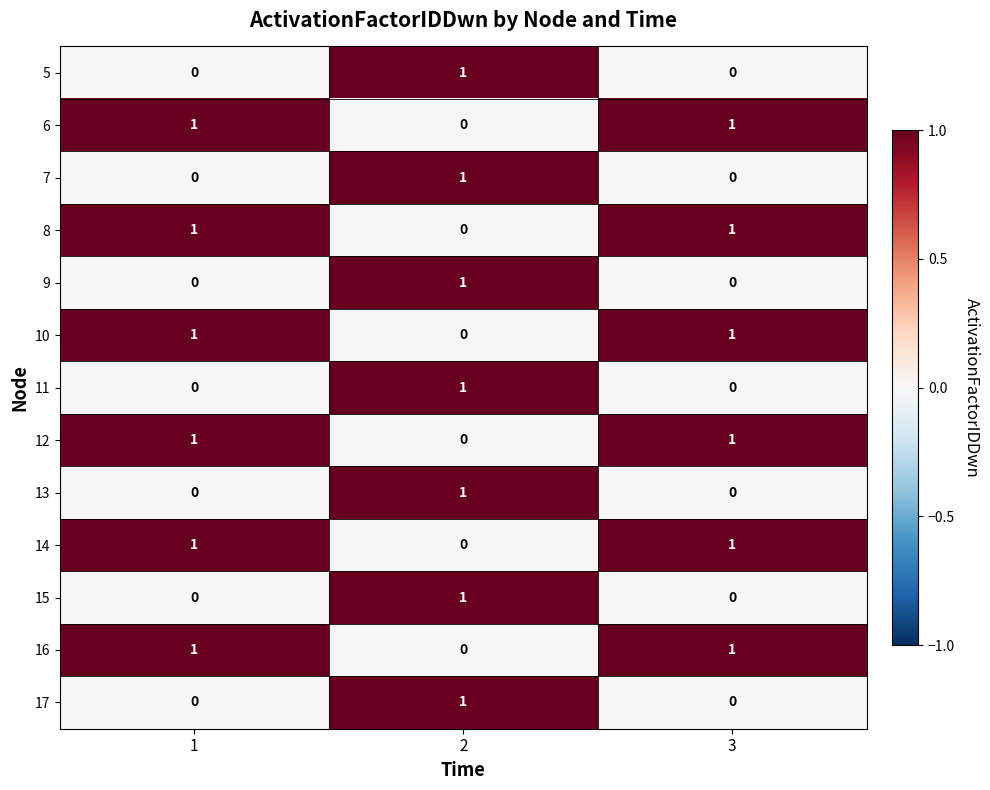

How many 9 values are between 0 and 1?

3